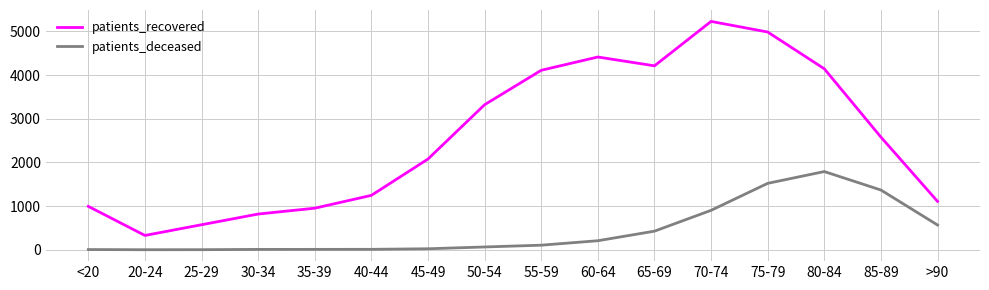

True or false: patients_deceased and patients_recovered intersect in this chart.

False